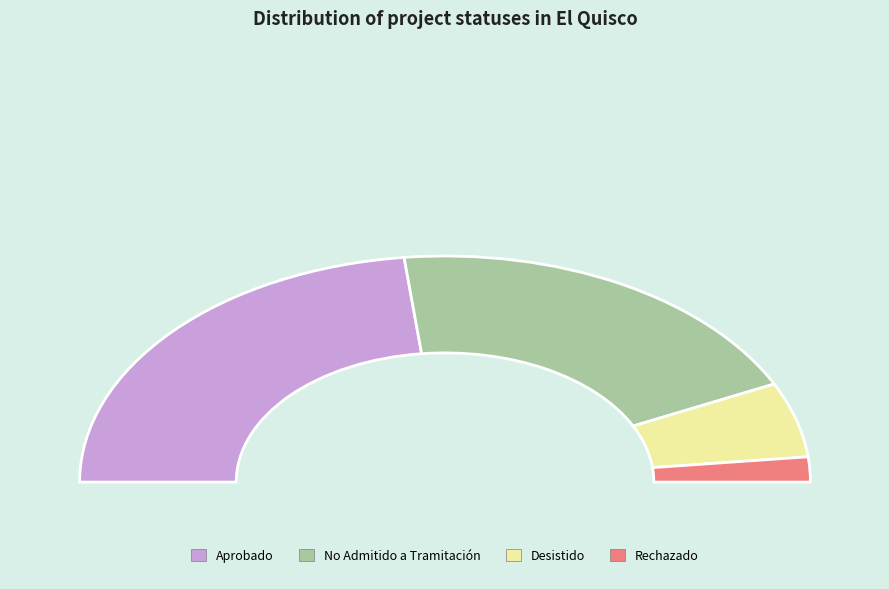

Is the sum of No Admitido a Tramitación and Aprobado greater than half?

Yes